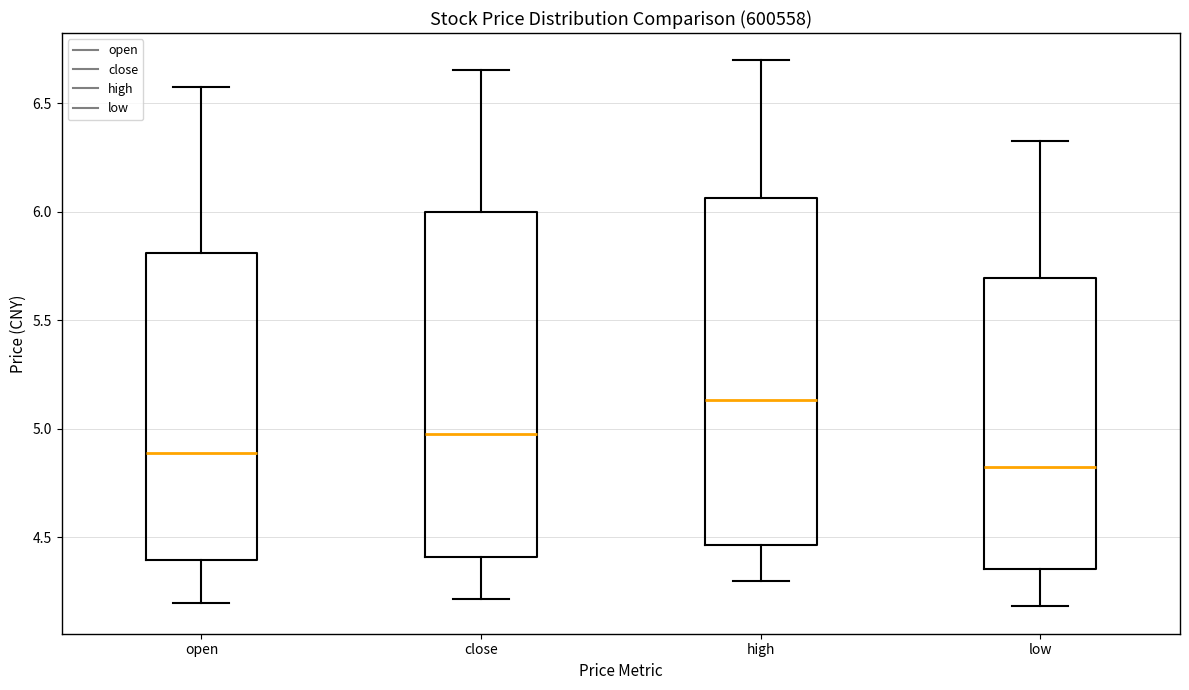

Reading left to right, read every box against the y-axis: the position of its median line, the range the box covers, and the ends of its whiskers. The values are not printed on the chart, so give them approximately, as read against the axis.

open: median 4.90, box 4.40 to 5.80, whiskers 4.20 to 6.60
close: median 5.00, box 4.40 to 6.00, whiskers 4.20 to 6.65
high: median 5.15, box 4.45 to 6.05, whiskers 4.30 to 6.70
low: median 4.85, box 4.35 to 5.70, whiskers 4.20 to 6.35